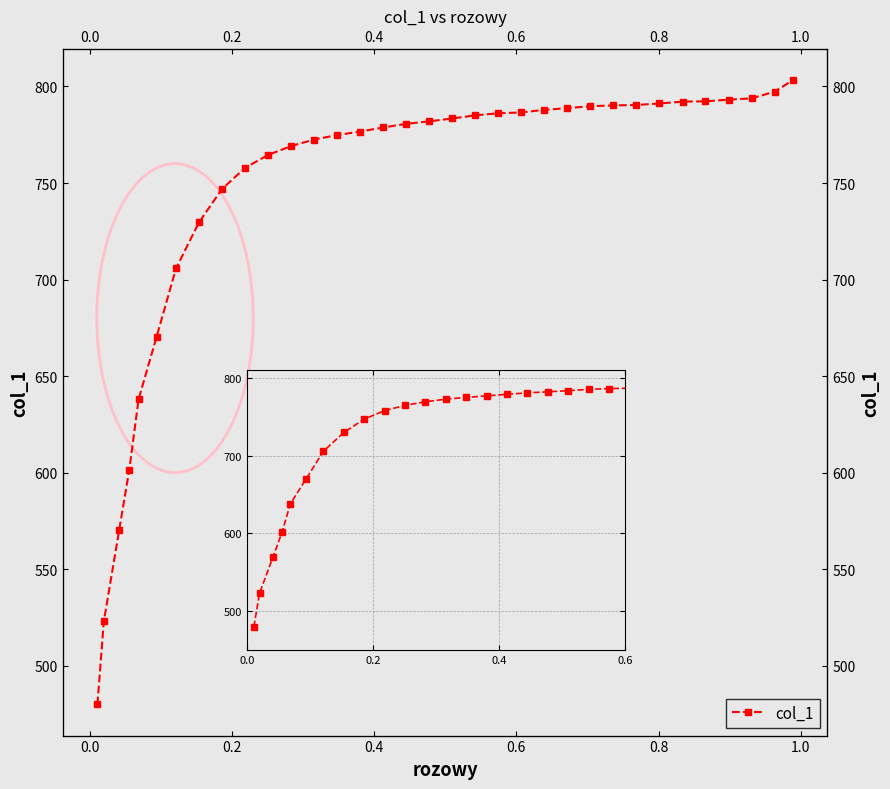

What is the smallest value displayed?

479.9